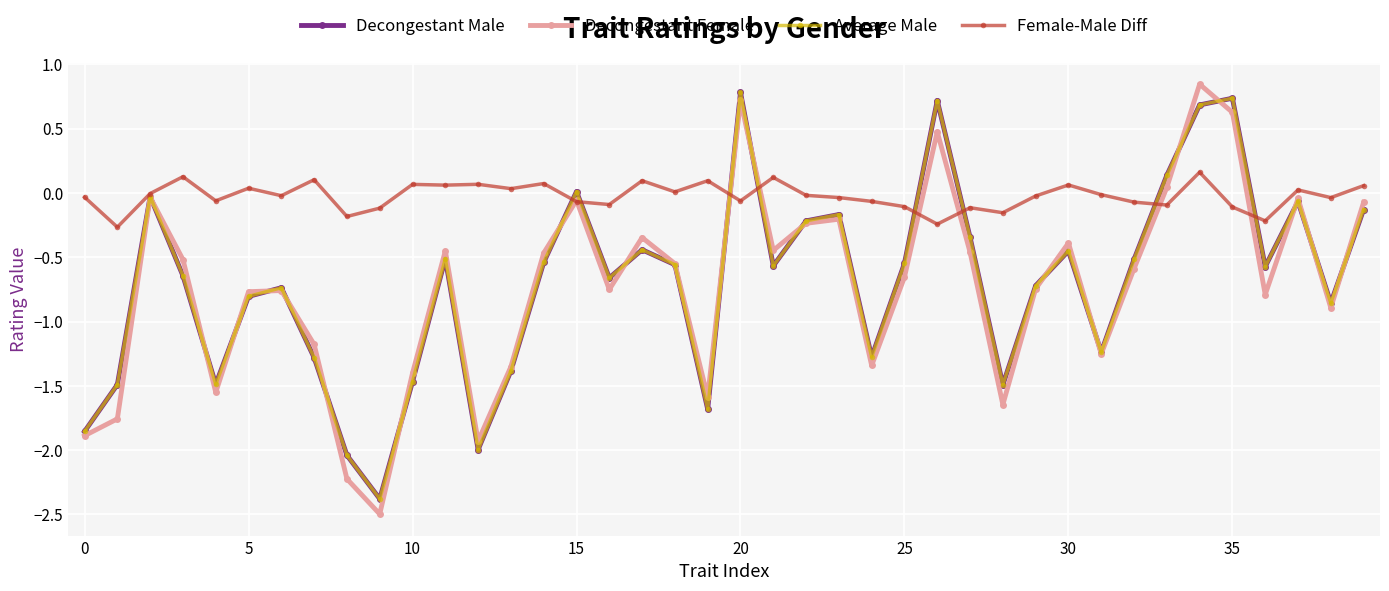

What is the lowest value of the Average Male series?

-2.4